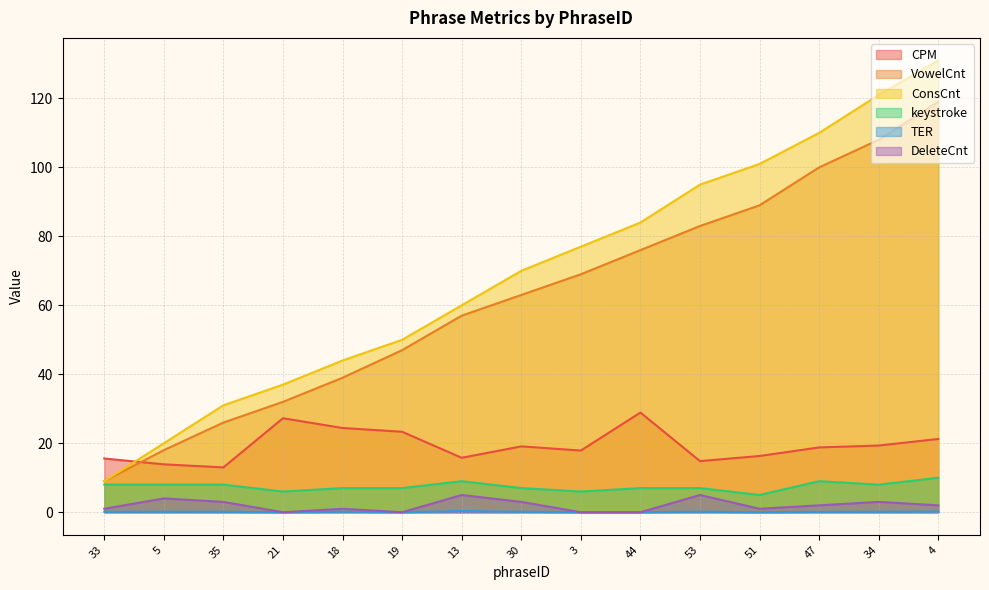

What is the sum of all ConsCnt values?

1040.0